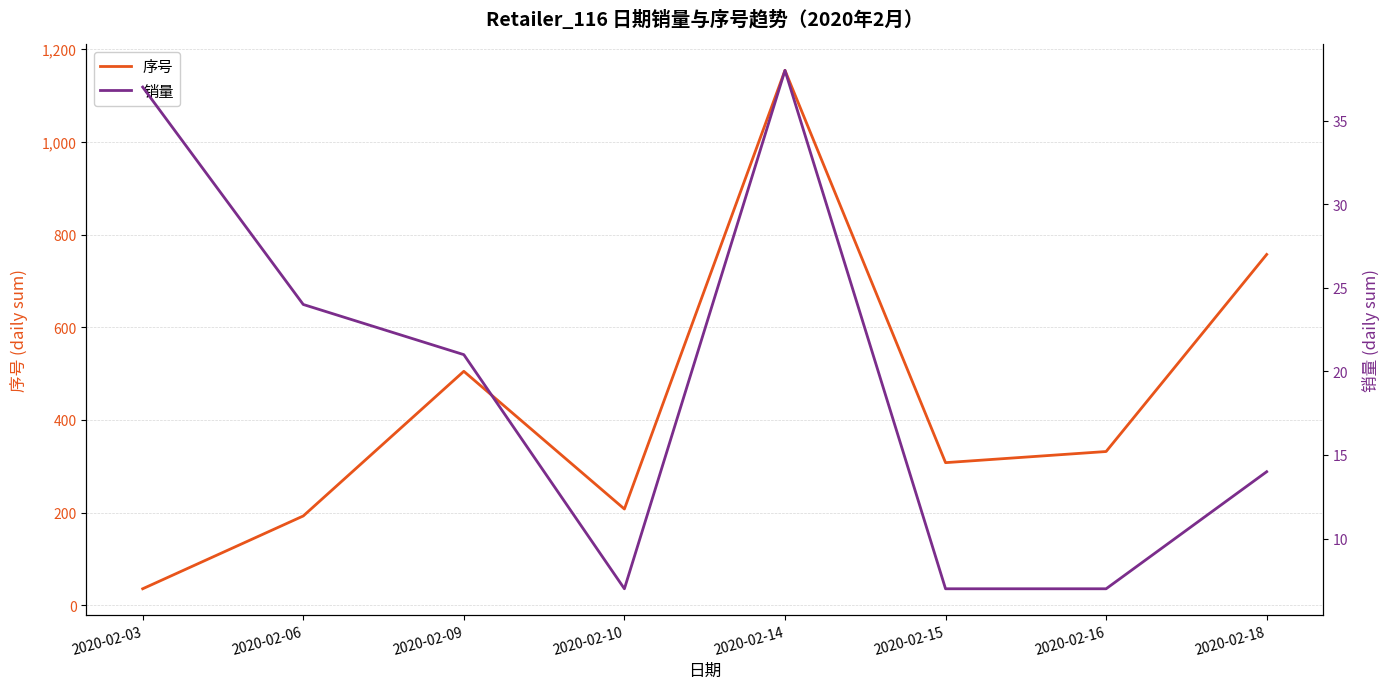

Rank the categories by 序号 value from highest to lowest.

2020-02-14, 2020-02-18, 2020-02-09, 2020-02-16, 2020-02-15, 2020-02-10, 2020-02-06, 2020-02-03